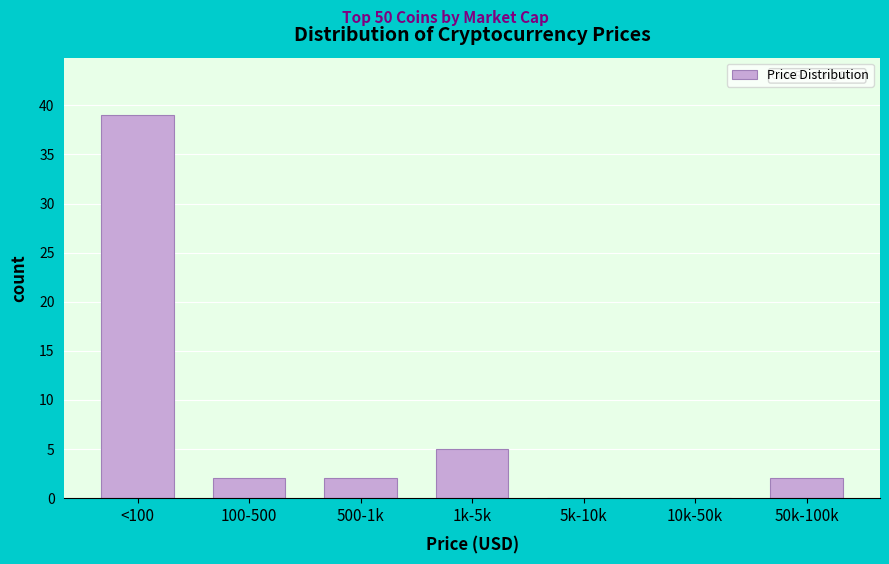

Reading left to right, list all the values displayed in this chart.

<100=39	100-500=2	500-1k=2	1k-5k=5	5k-10k=0	10k-50k=0	50k-100k=2